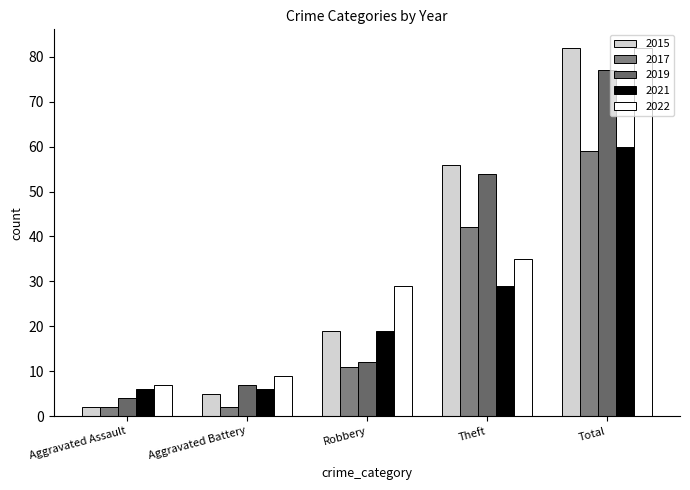

True or false: 2022 has a value of 9 at Aggravated Battery.

True